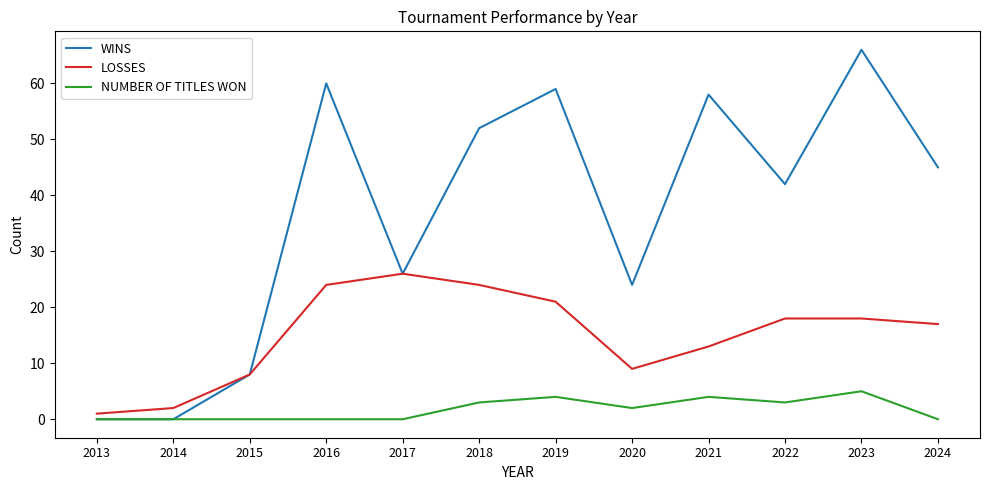

List the series in order of their overall mean, highest first.

WINS, LOSSES, NUMBER OF TITLES WON